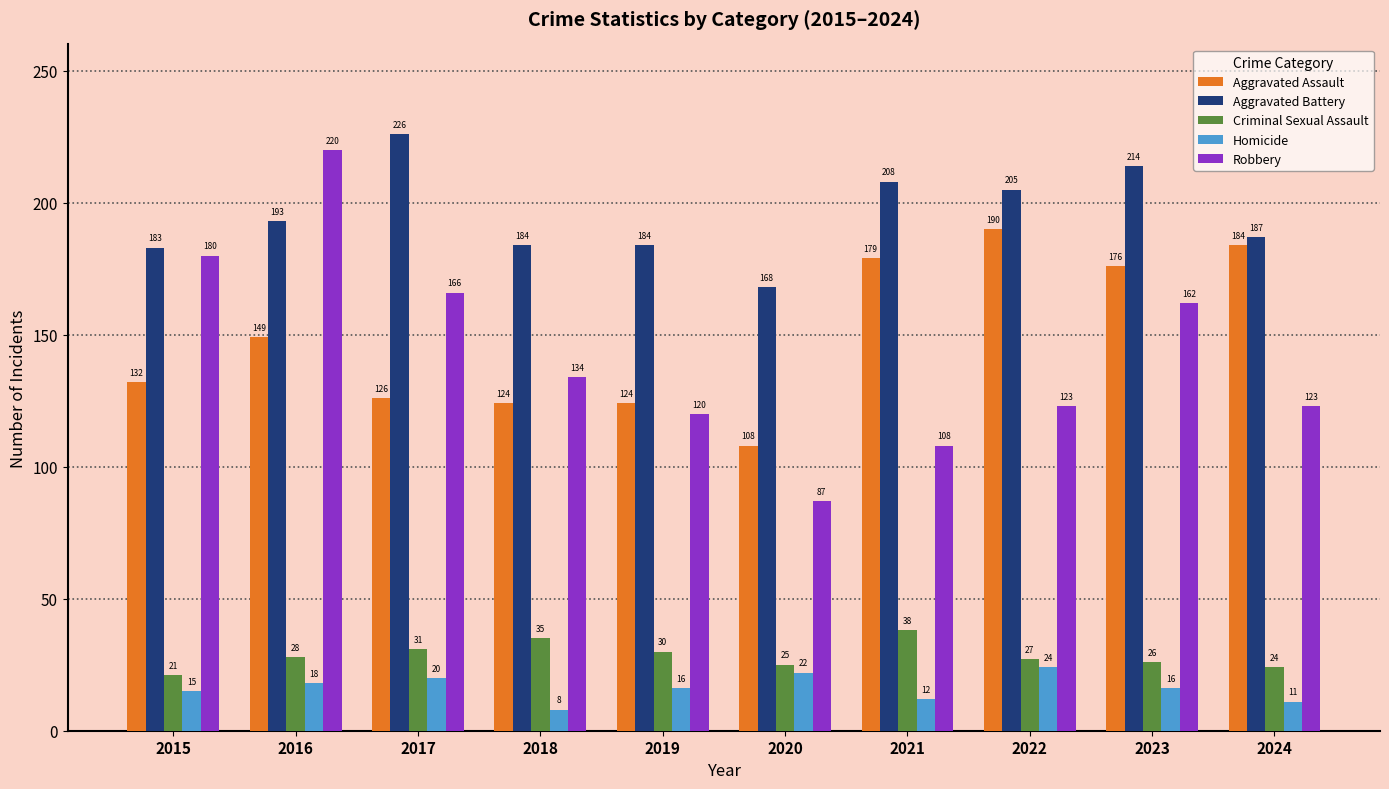

What is the difference between the Aggravated Battery values at 2023 and 2024?

27